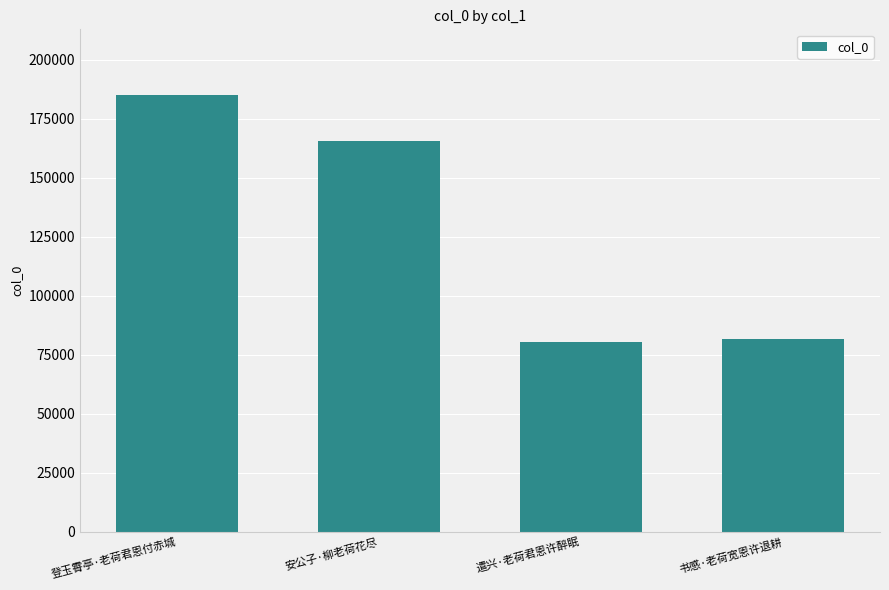

The chart shows a value of 165489 at 安公子·柳老荷花尽. True or false?

True